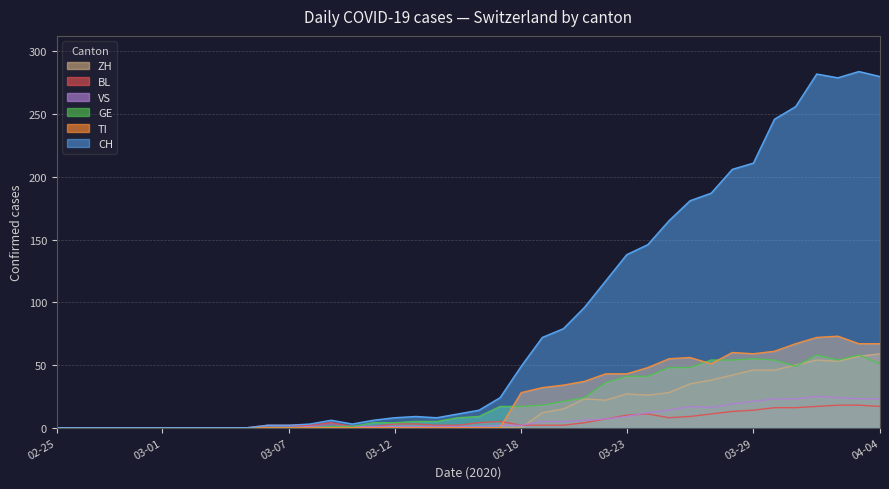

What is the difference between the maximum and minimum values in the CH series?

284